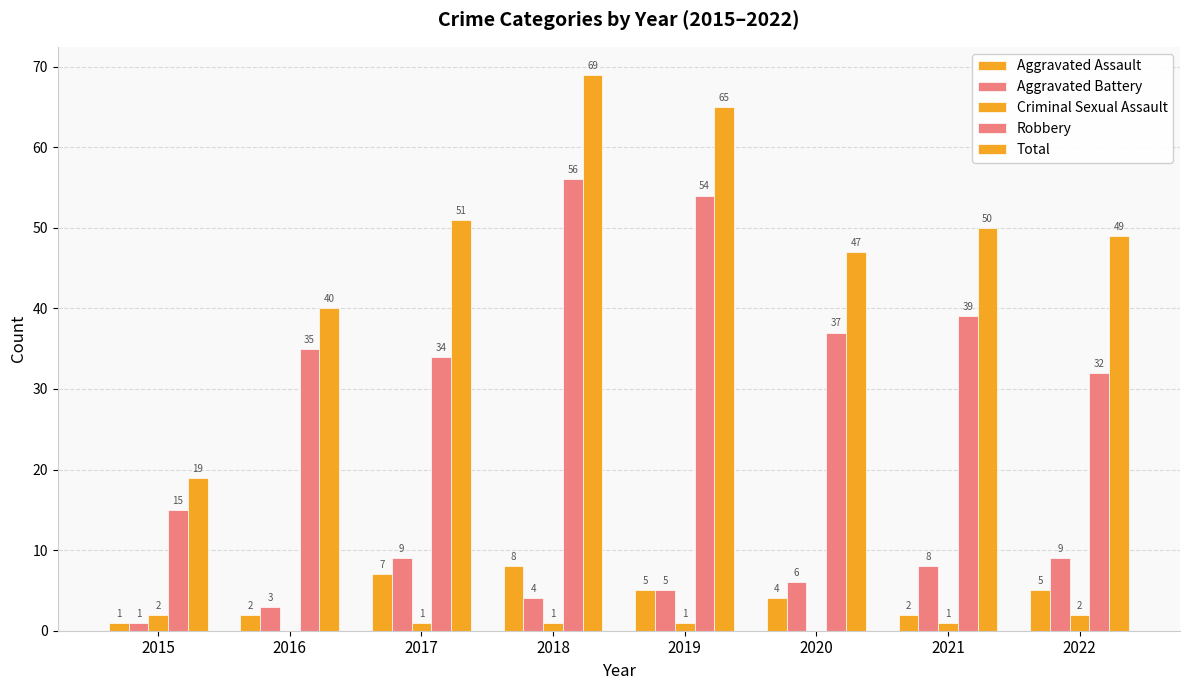

What is the difference between the highest and lowest values at 2018?

68